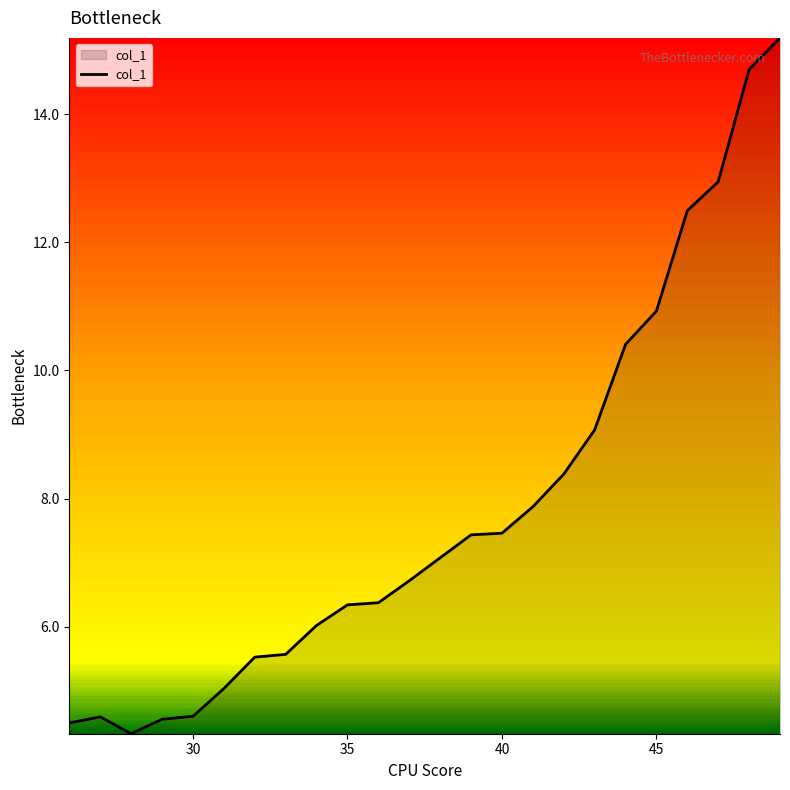

What is the greatest value displayed?

15.2